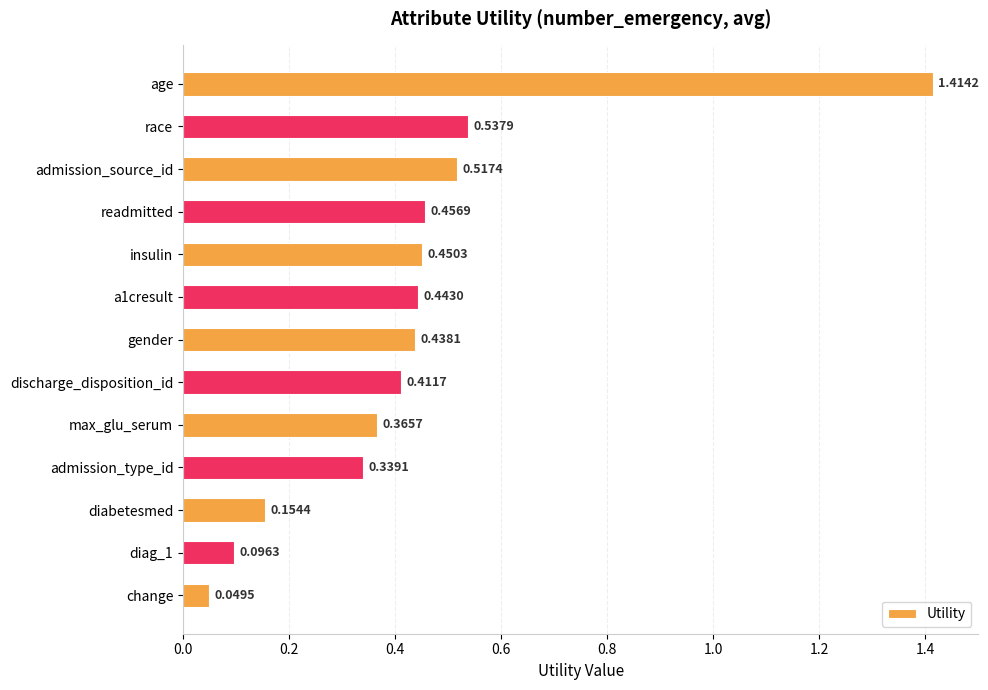

What is the sum of all values?

5.7